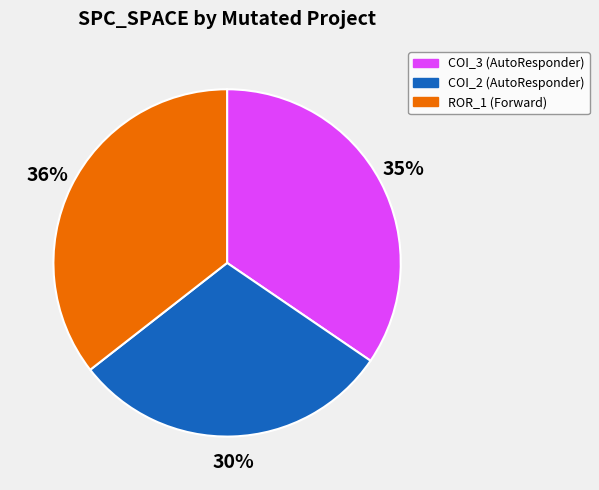

What is the smallest slice in the pie chart?

COI_2 (AutoResponder)